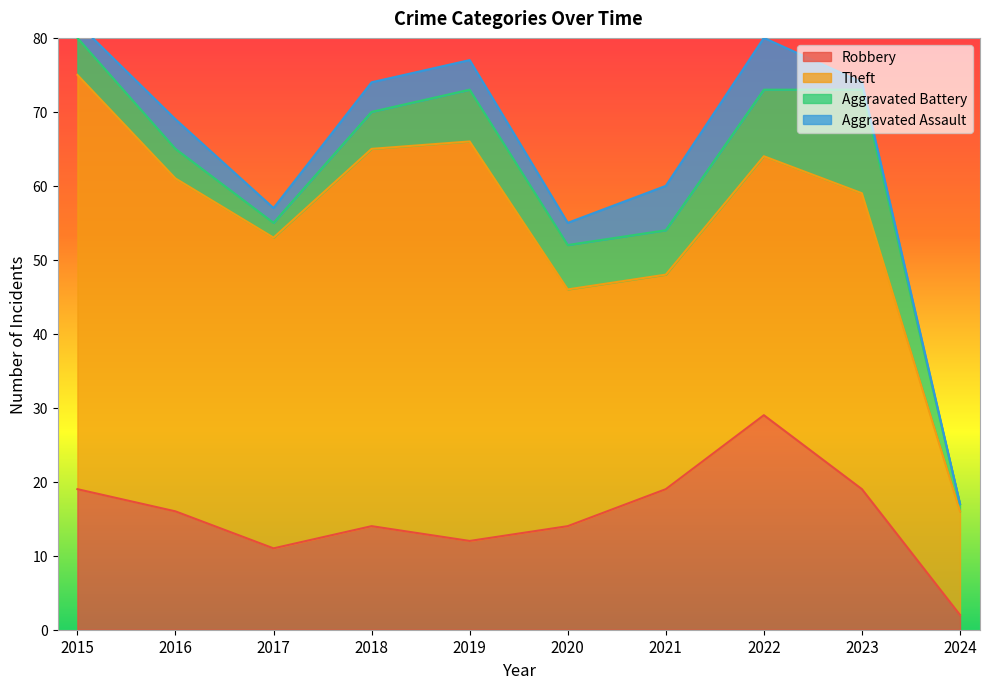

Which series changed the most between 2016 and 2023?

Aggravated Battery